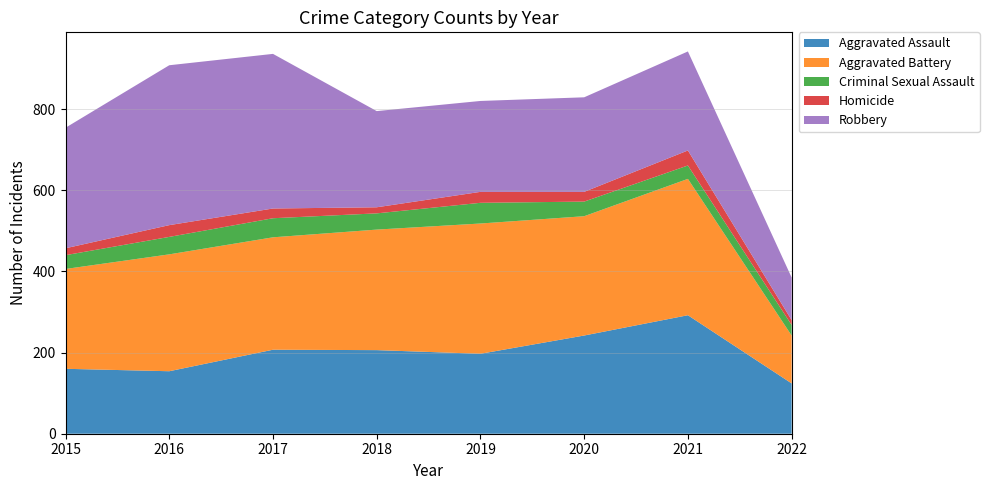

Reading left to right, extract all data points from this chart.

Aggravated Assault: 160	154	207	206	197	242	292	124
Aggravated Battery: 246	288	277	297	321	294	336	118
Criminal Sexual Assault: 34	43	47	40	51	36	33	26
Homicide: 17	29	24	15	27	24	37	12
Robbery: 297	394	381	237	224	233	244	105